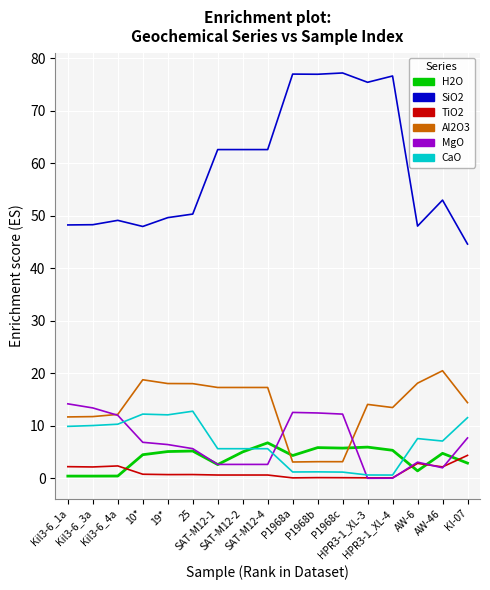

What is the difference between the MgO values at Kil3-6_3a and HPR3-1_XL-3?

13.4